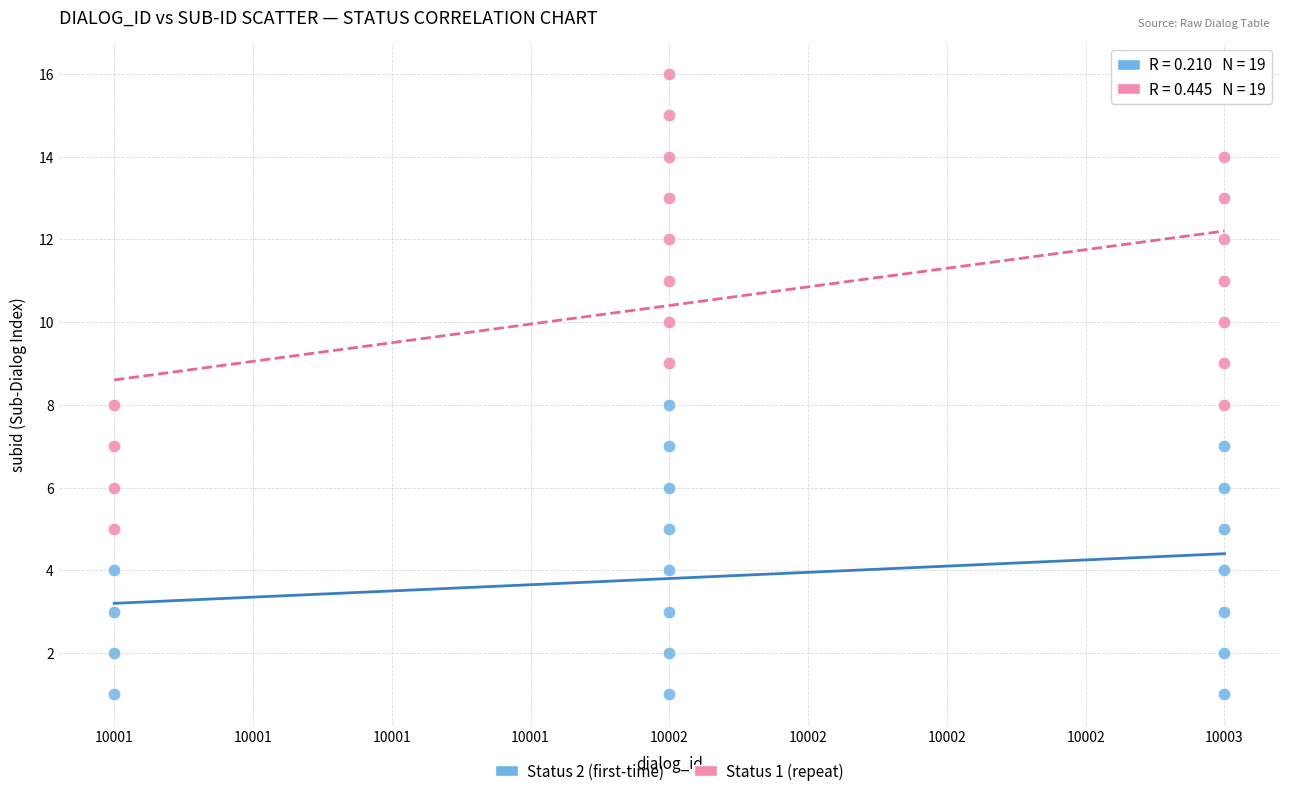

Which series has the widest spread of Y values?

Status 1 (repeat)